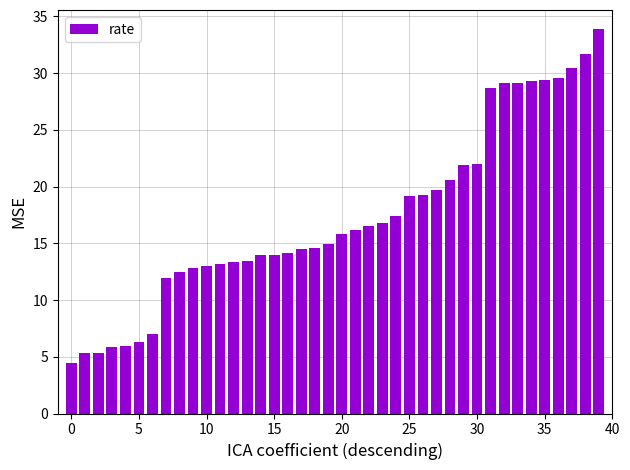

What is the sum of all values?

693.0